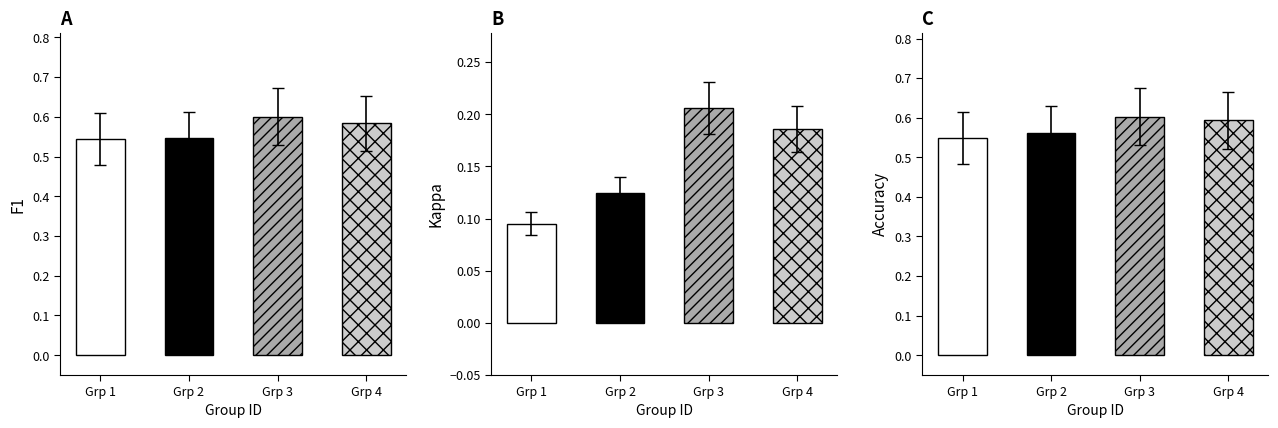

The kappa series shows 0.3 at 15. True or false?

False